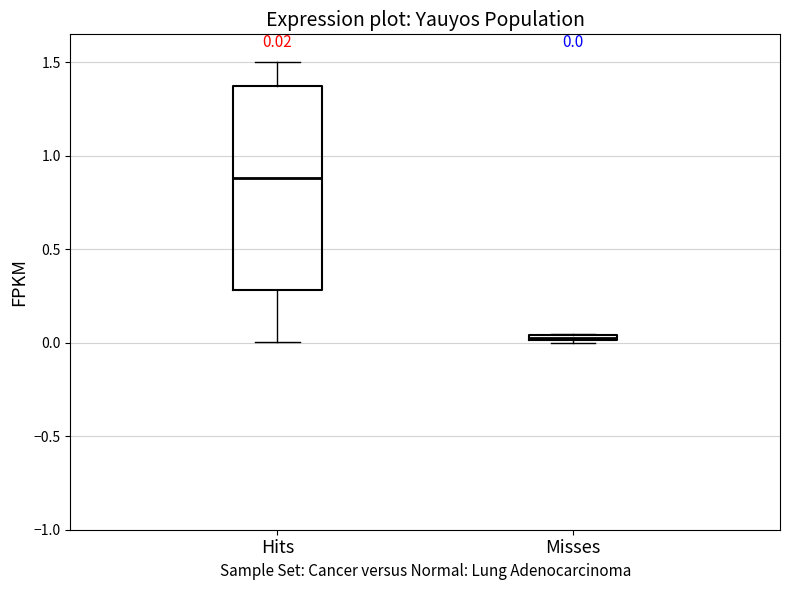

Which box's median line is the lowest?

Misses